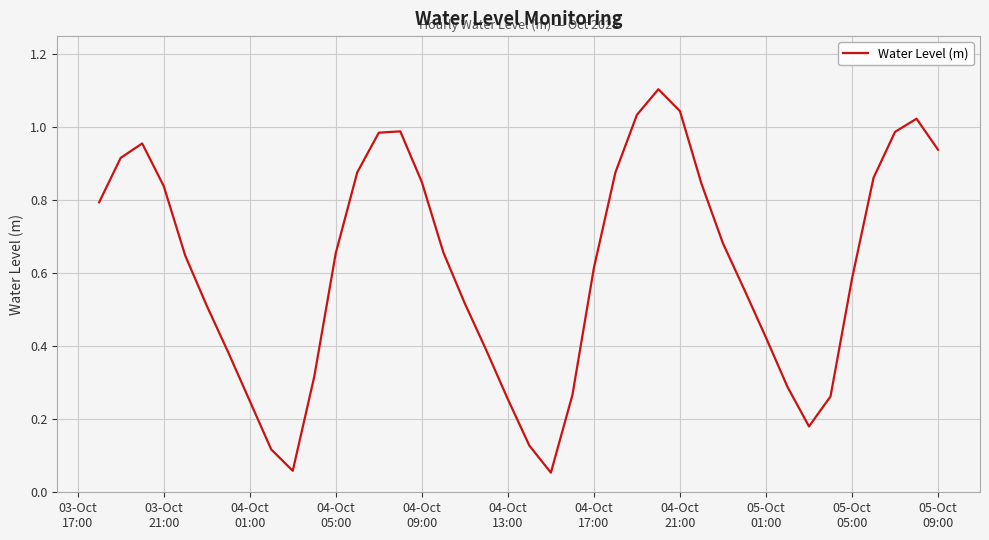

True or false: the data has more than 1 interior local peaks.

True